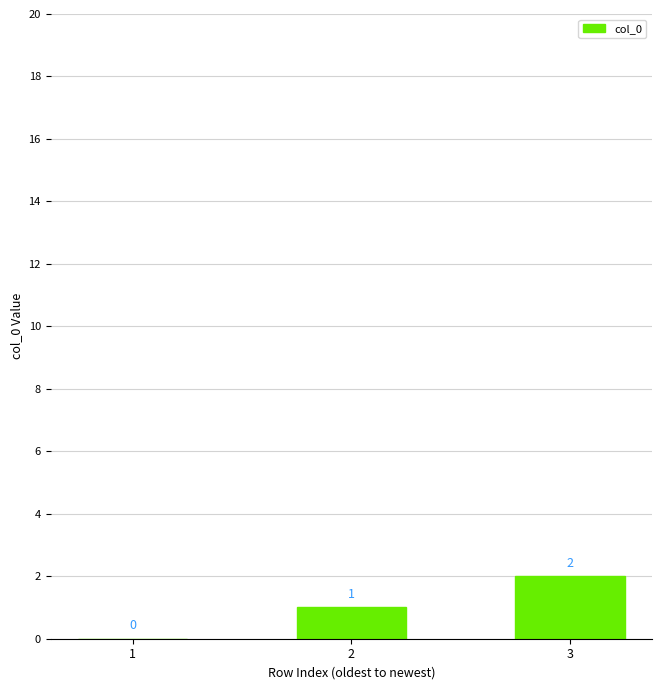

How many data points does each series have?

3